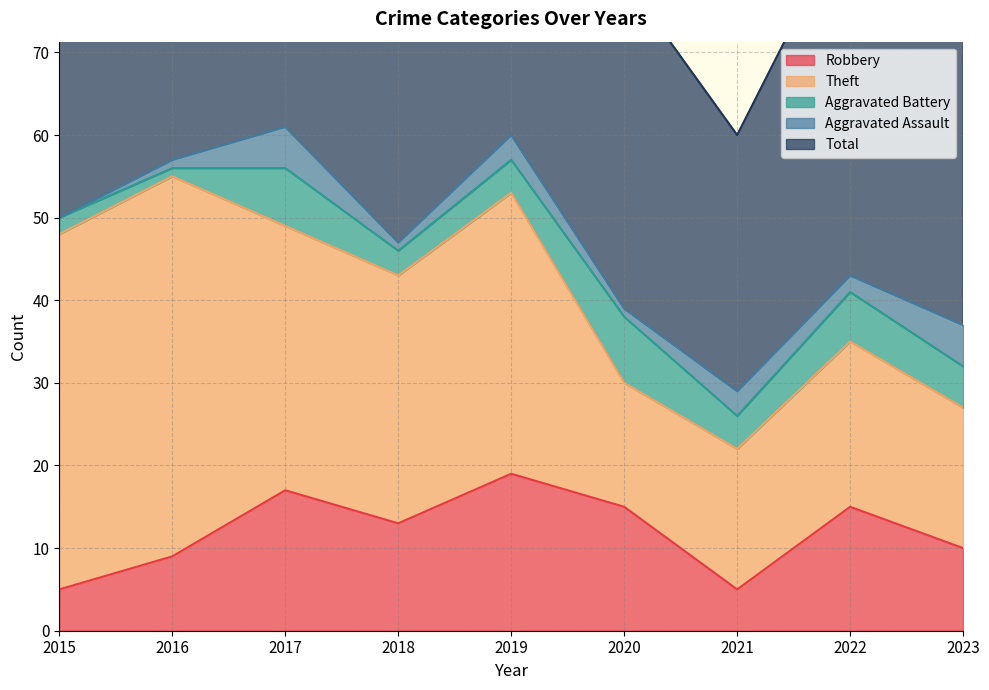

What is the sum of the Theft values at 2021 and 2020?

32